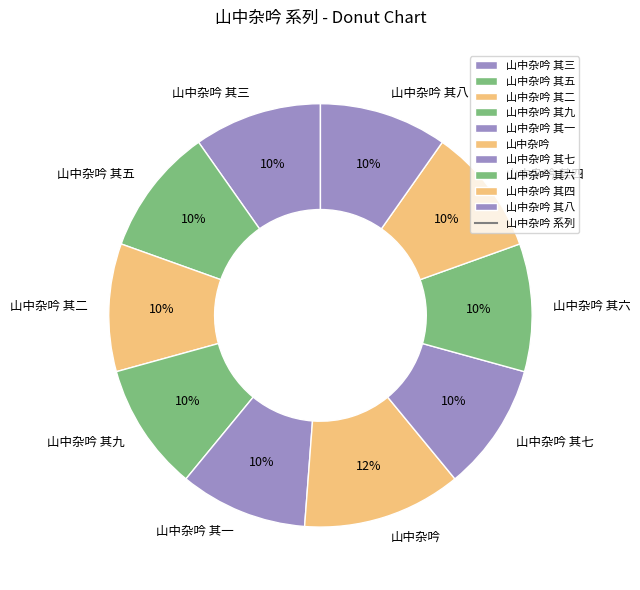

Which slice is the largest?

山中杂吟